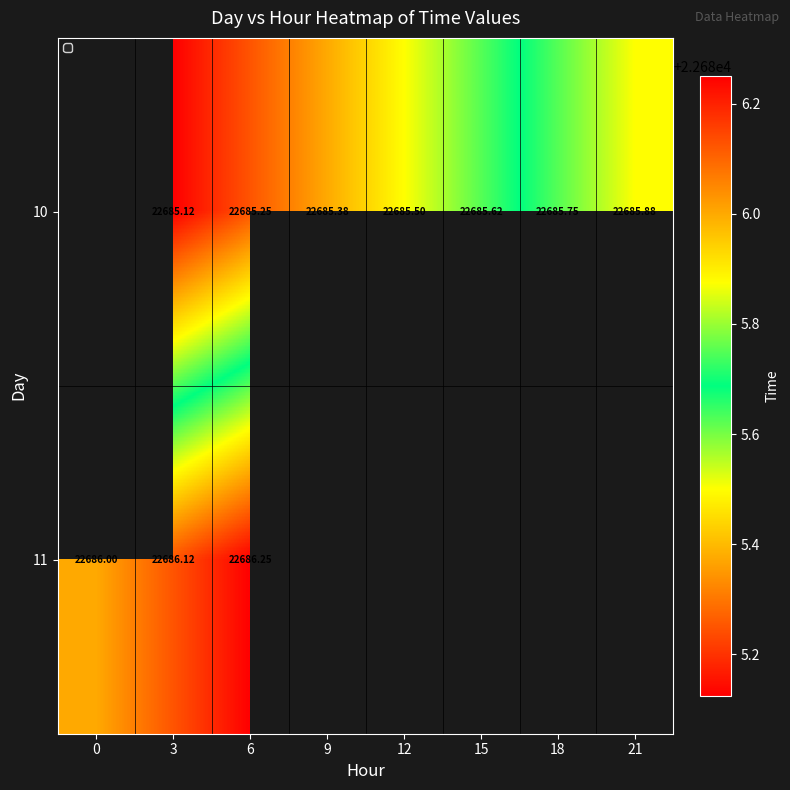

List the series in order of their peak value, highest first.

10, 11